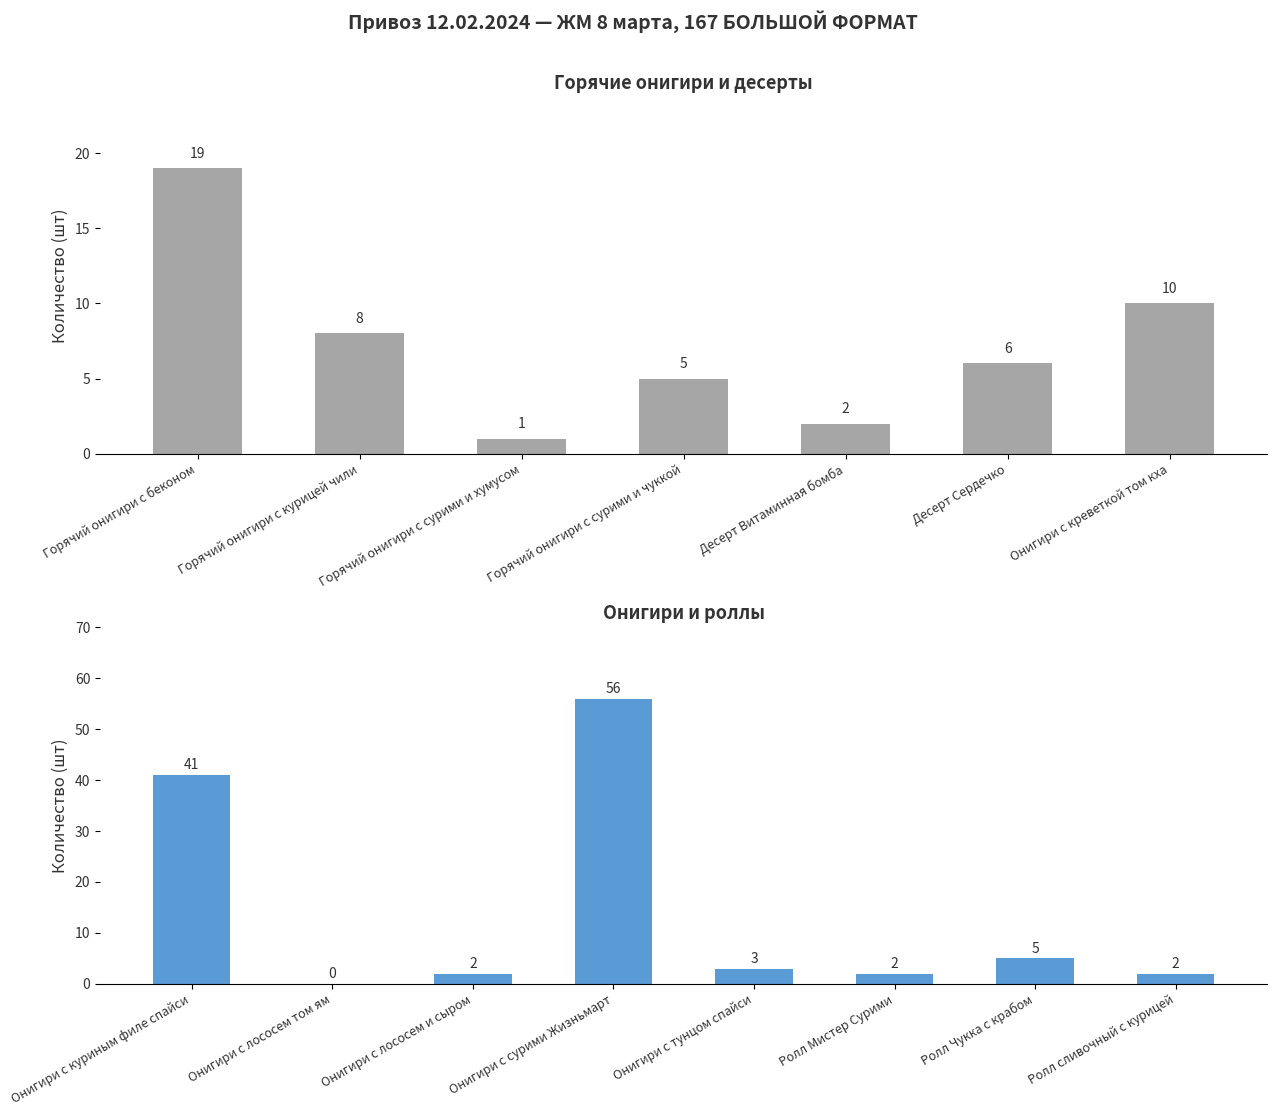

The value at Десерт Сердечко is 1. True or false?

False